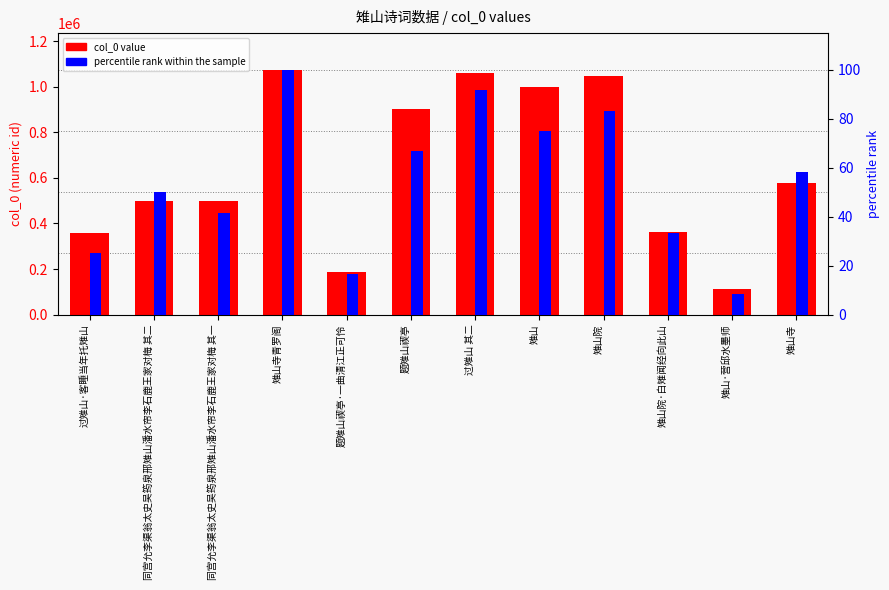

What value does the percentile rank within the sample series have at 雉山·营邱水墨师?

8.3